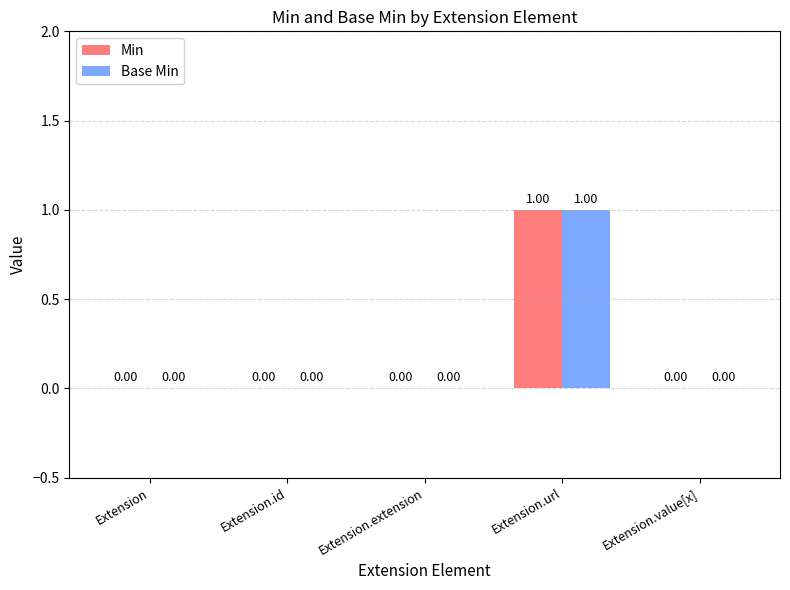

Which category has the highest value across all series?

Extension.url